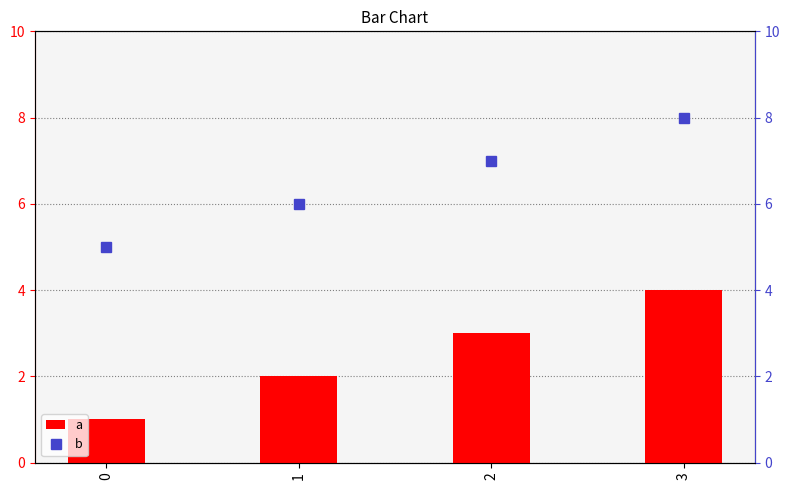

Reading left to right, list all the values displayed in this chart.

a: 1	2	3	4
b: 5	6	7	8